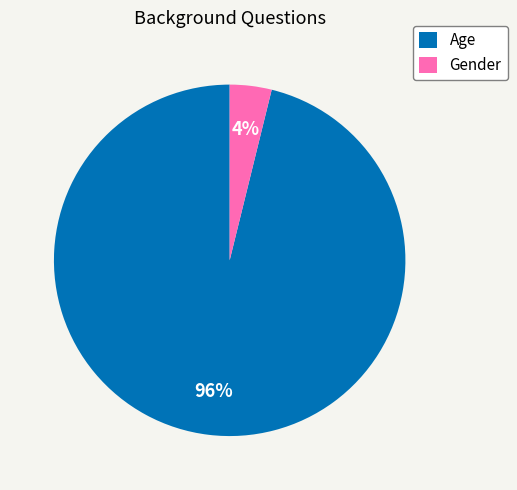

Which category has the biggest portion of the pie?

Age